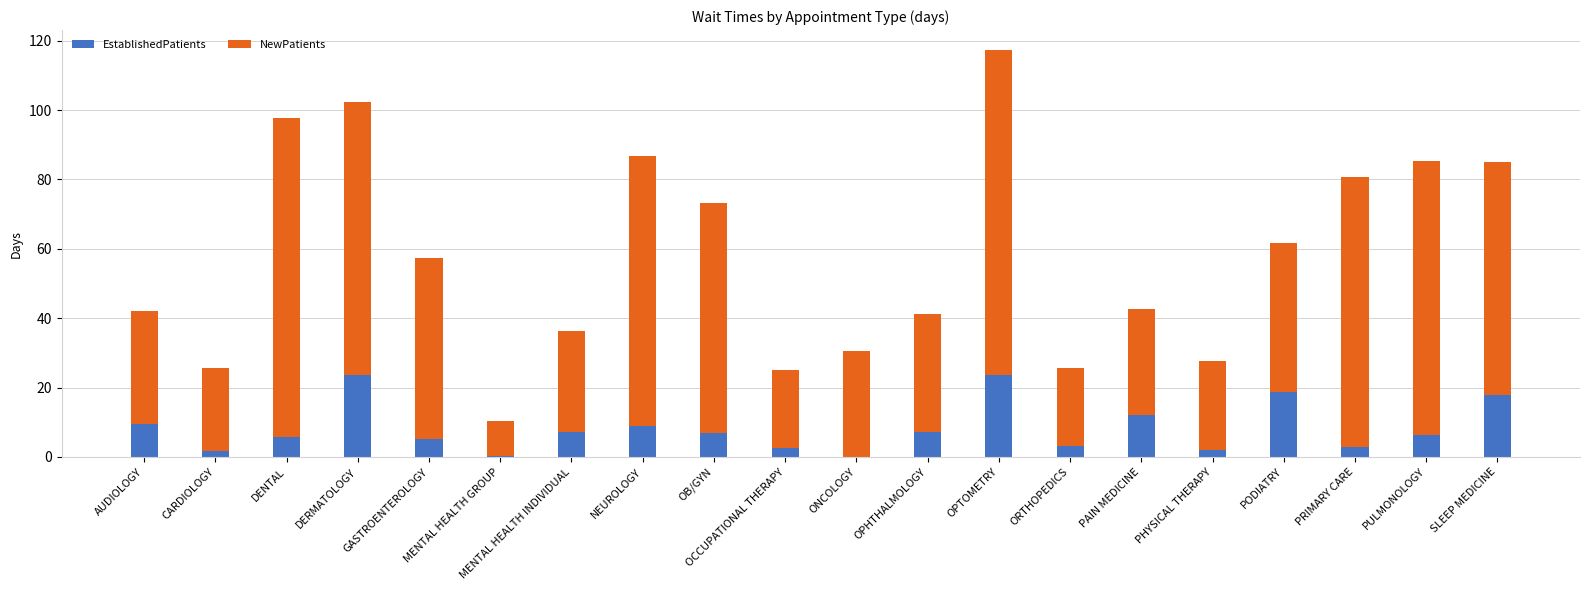

What is the total value across all series at OCCUPATIONAL THERAPY?

25.0